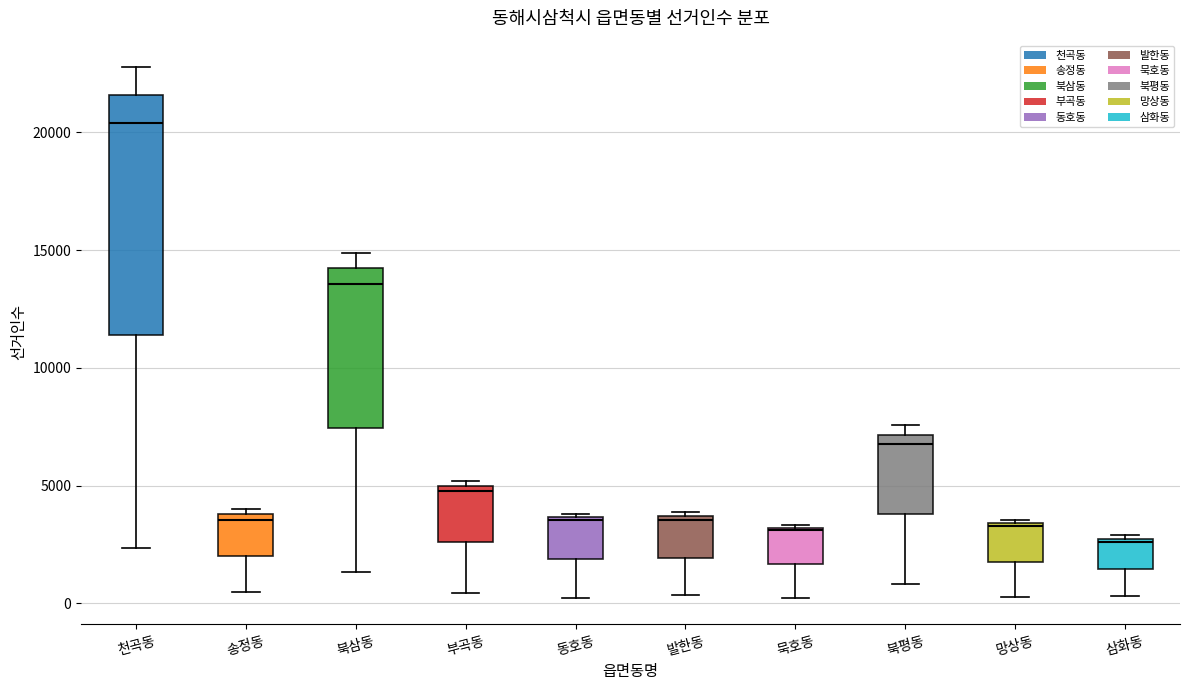

Reading left to right, transcribe this box plot: for each box, give where its median line is, the range the box spans, and where its two whiskers end, as read against the y-axis. The values are not printed on the chart, so give them approximately, as read against the axis.

천곡동: median 20500, box 11500 to 21500, whiskers 2500 to 23000
송정동: median 3500, box 2000 to 4000, whiskers 500 to 4000 (just above the box's upper edge)
북삼동: median 13500, box 7500 to 14000, whiskers 1500 to 15000
부곡동: median 5000 (just below the box's upper edge), box 2500 to 5000, whiskers 500 to 5000 (just above the box's upper edge)
동호동: median 3500, box 2000 to 3500, whiskers 0 to 4000
발한동: median 3500 (just below the box's upper edge), box 2000 to 3500, whiskers 500 to 4000
묵호동: median 3000, box 1500 to 3000, whiskers 0 to 3500
북평동: median 7000 (just below the box's upper edge), box 4000 to 7000, whiskers 1000 to 7500
망상동: median 3500, box 2000 to 3500, whiskers 0 to 3500
삼화동: median 2500 (just below the box's upper edge), box 1500 to 2500, whiskers 500 to 3000